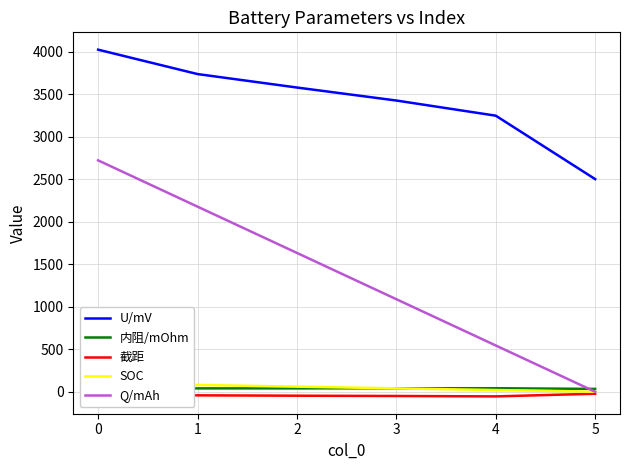

True or false: 截距 and U/mV cross at least once.

False